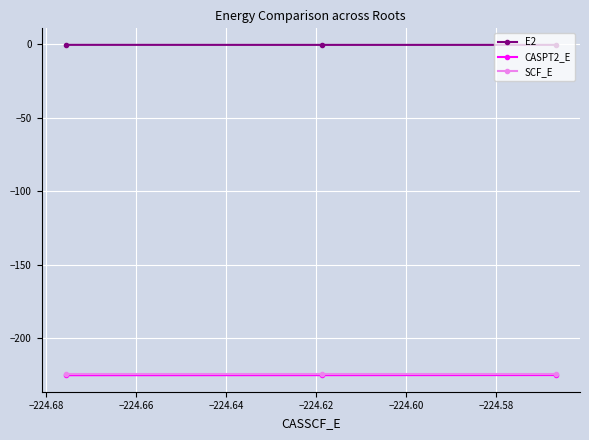

What is the minimum value for SCF_E?

-224.5